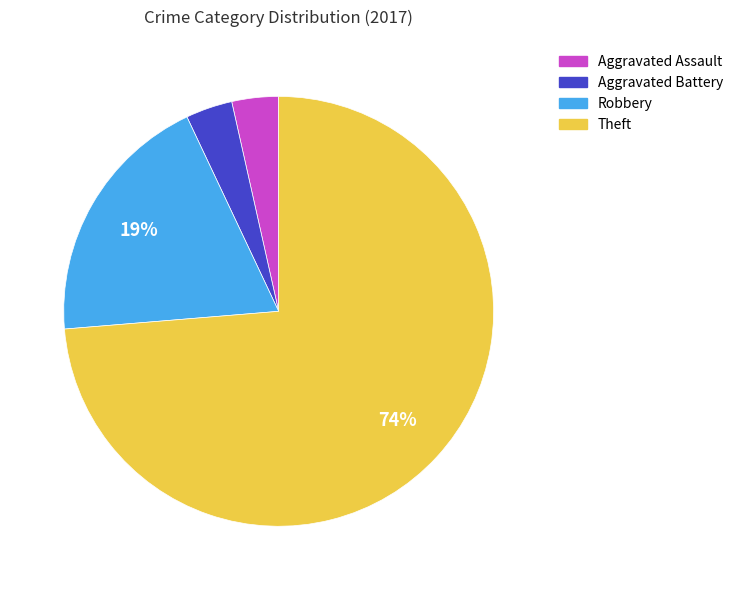

True or false: Robbery accounts for 29% of the total.

False